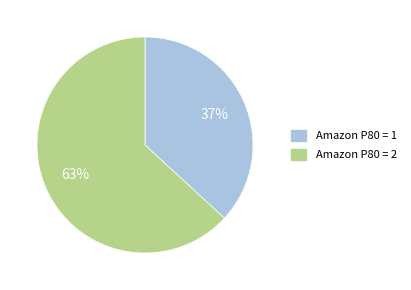

Rank the categories by value from highest to lowest.

Amazon P80 = 2, Amazon P80 = 1